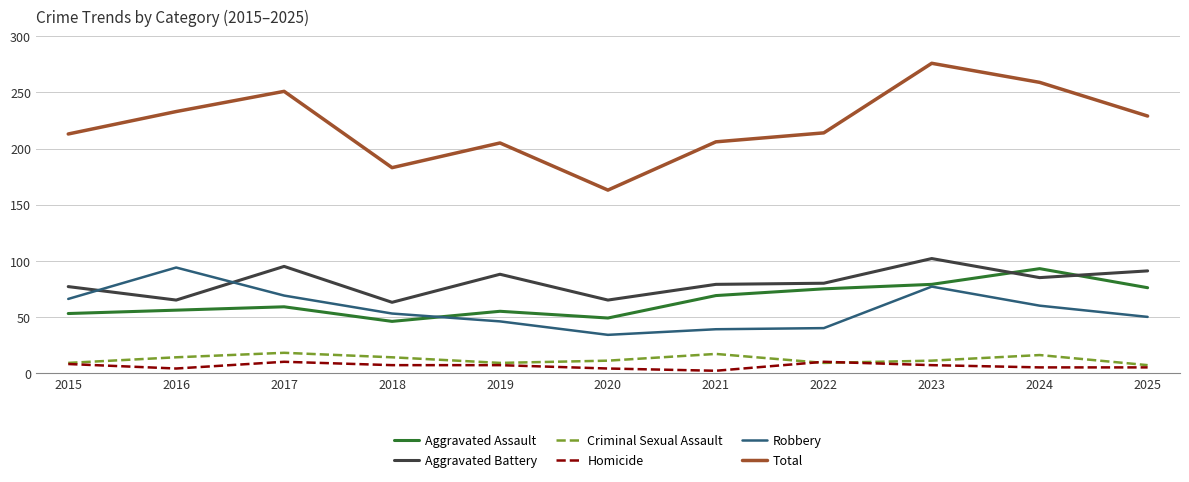

What is the average value of the Criminal Sexual Assault series?

12